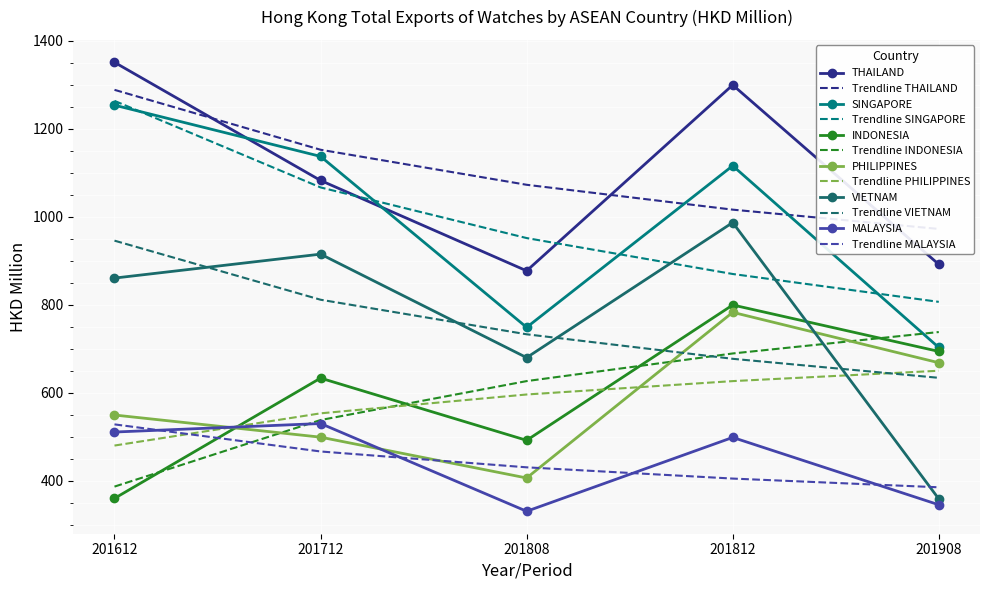

The SINGAPORE series shows 658.5 at 201612. True or false?

False